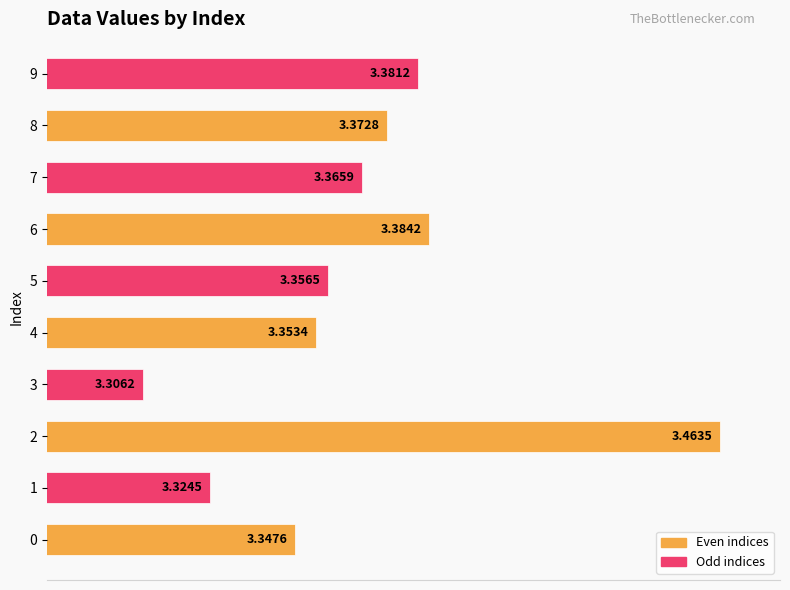

Rank the categories by value from highest to lowest.

2, 6, 9, 8, 7, 5, 4, 0, 1, 3